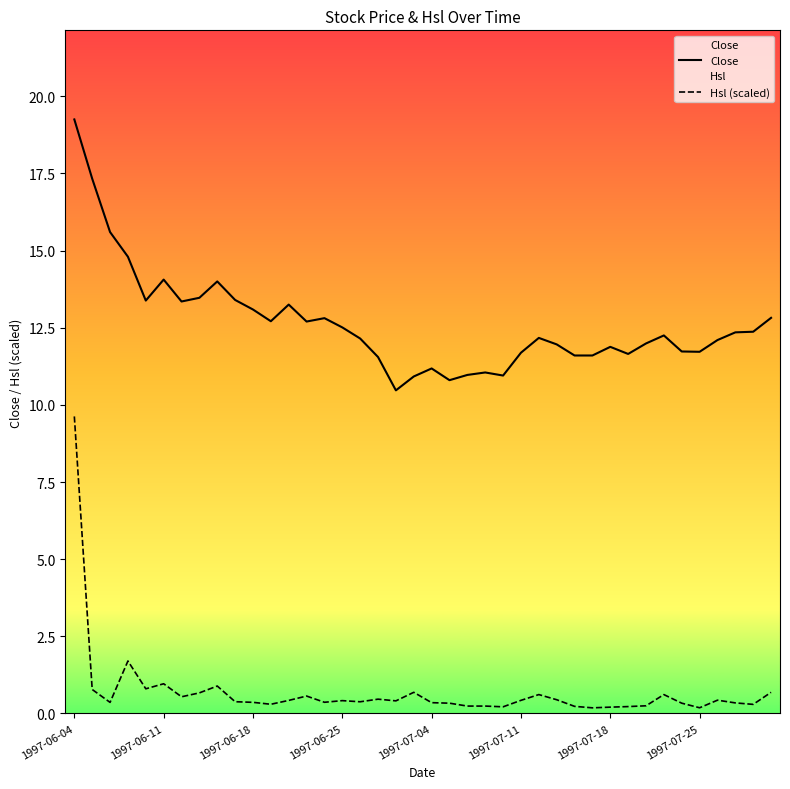

The value of Hsl (scaled) at 17 is 0.5. True or false?

True